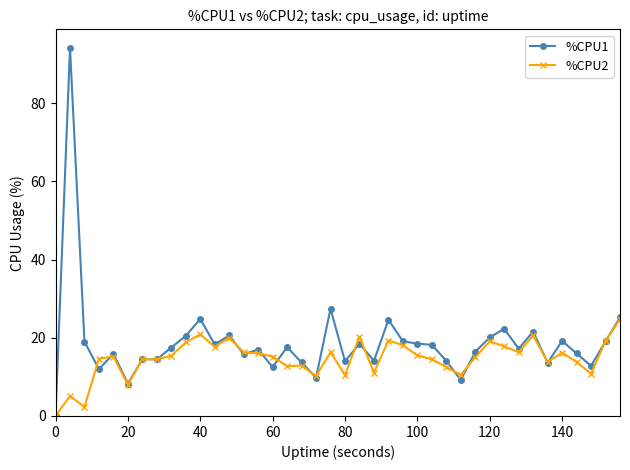

True or false: %CPU2 has more than 2 points higher than both neighbors.

True